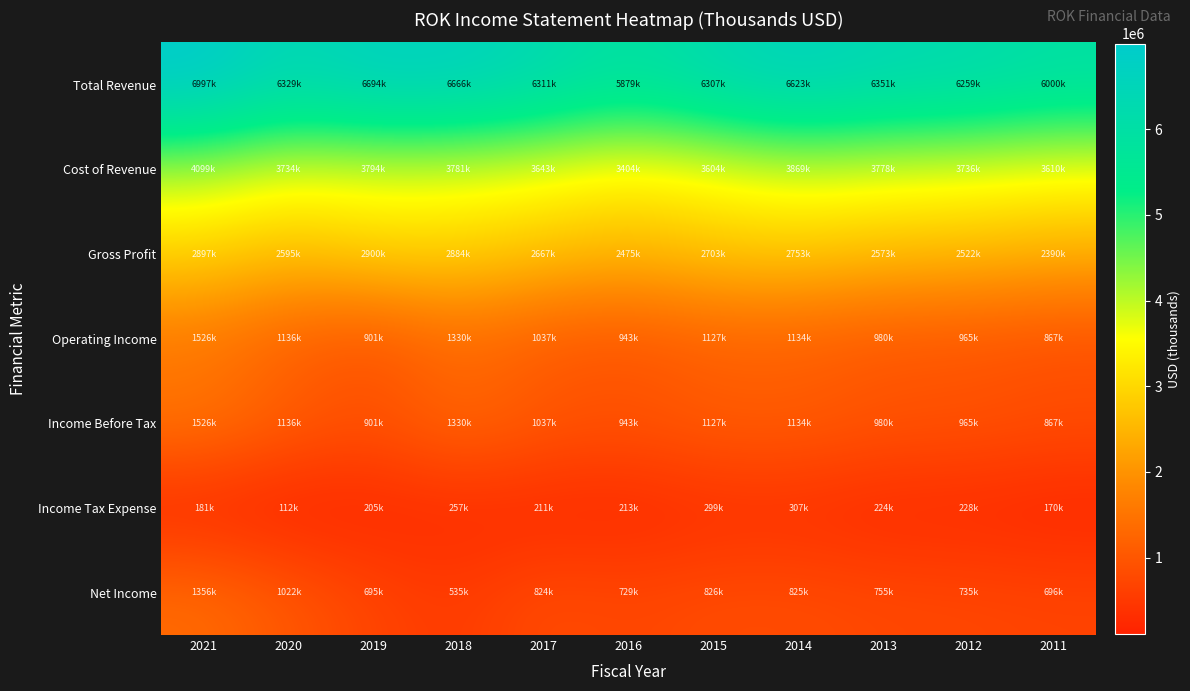

At how many categories does at least one series exceed 4703148?

11